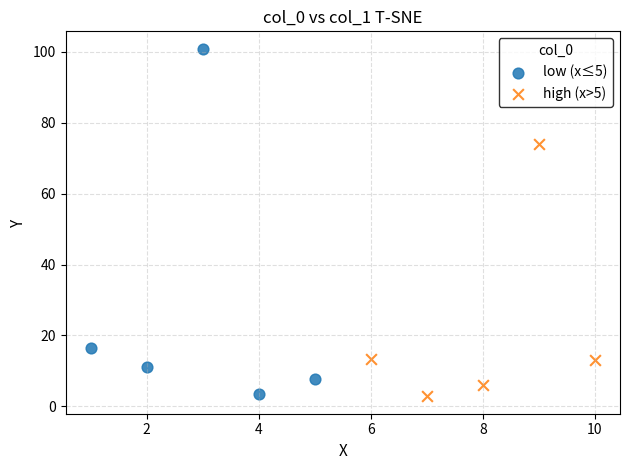

Which series has the largest Y range (max minus min)?

low (x≤5)